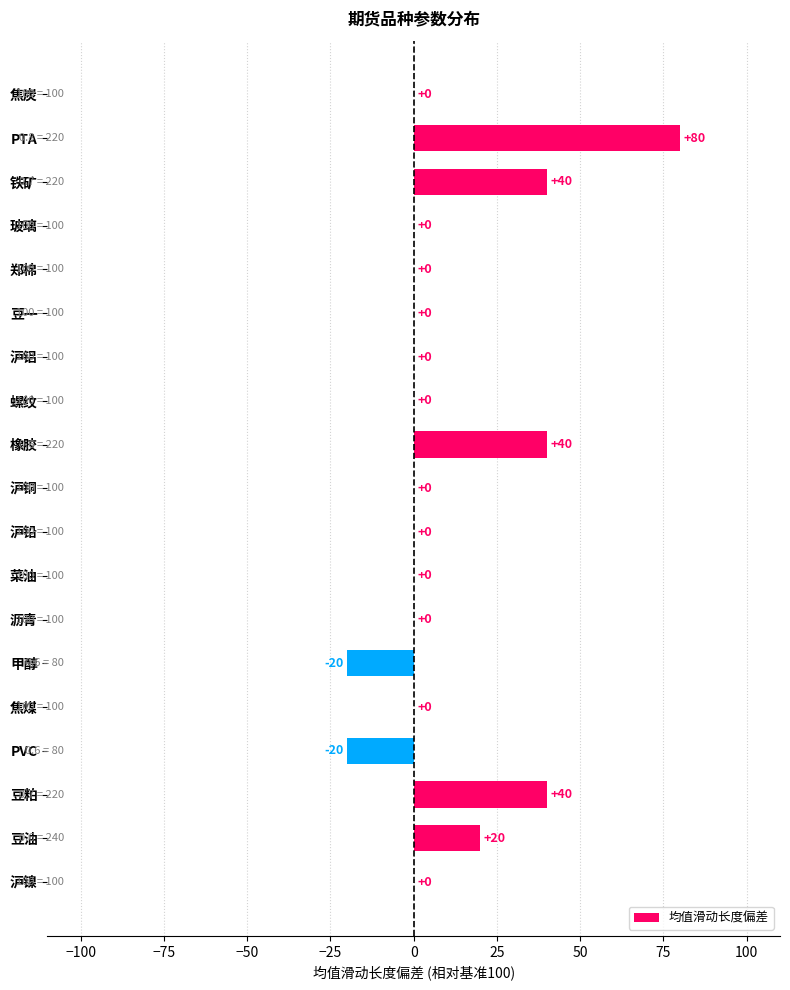

Reading bottom to top, list all the values displayed in this chart.

沪镍=0	豆油=20	豆粕=40	PVC=-20	焦煤=0	甲醇=-20	沥青=0	菜油=0	沪铅=0	沪铜=0	橡胶=40	螺纹=0	沪铝=0	豆一=0	郑棉=0	玻璃=0	铁矿=40	PTA=80	焦炭=0